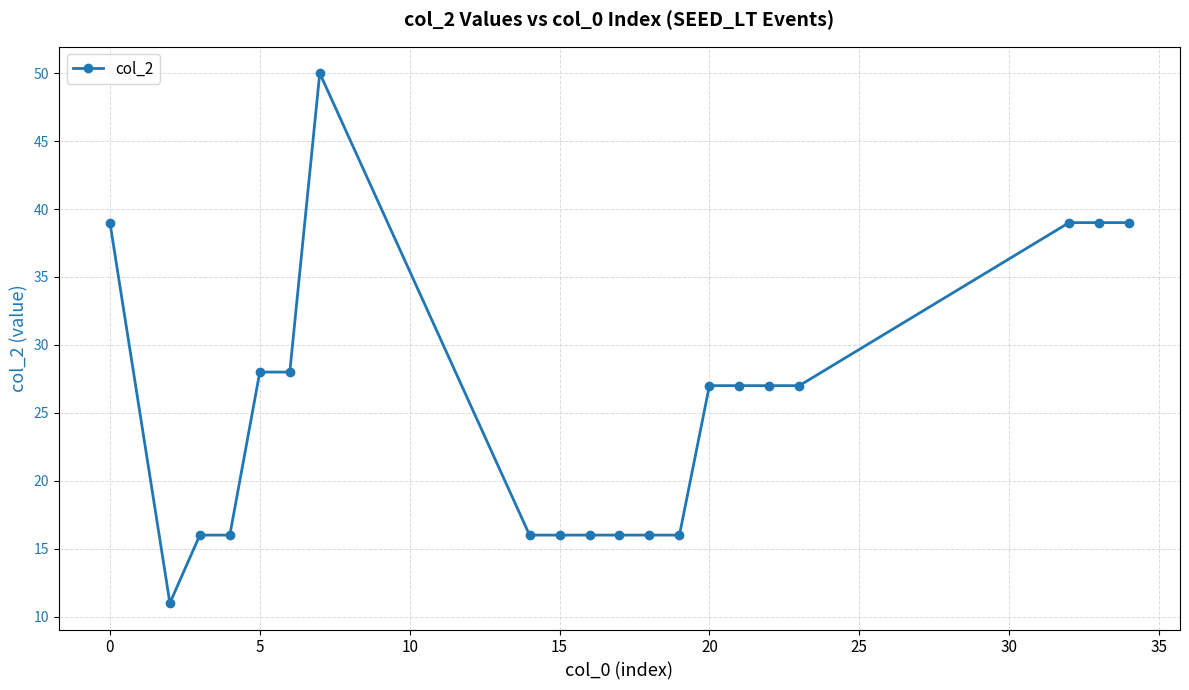

What is the greatest value displayed?

50